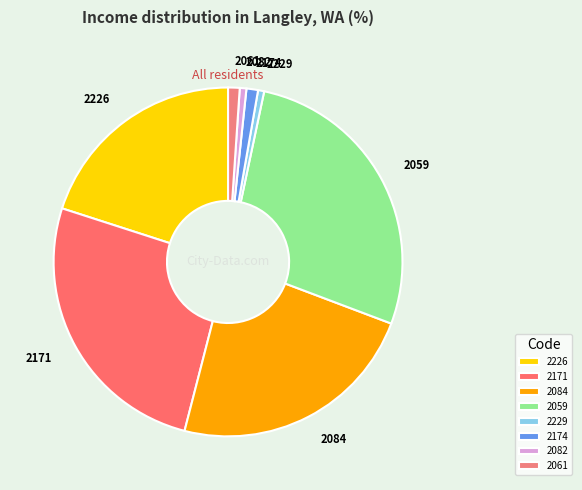

Is there any slice that represents more than half of the pie?

No